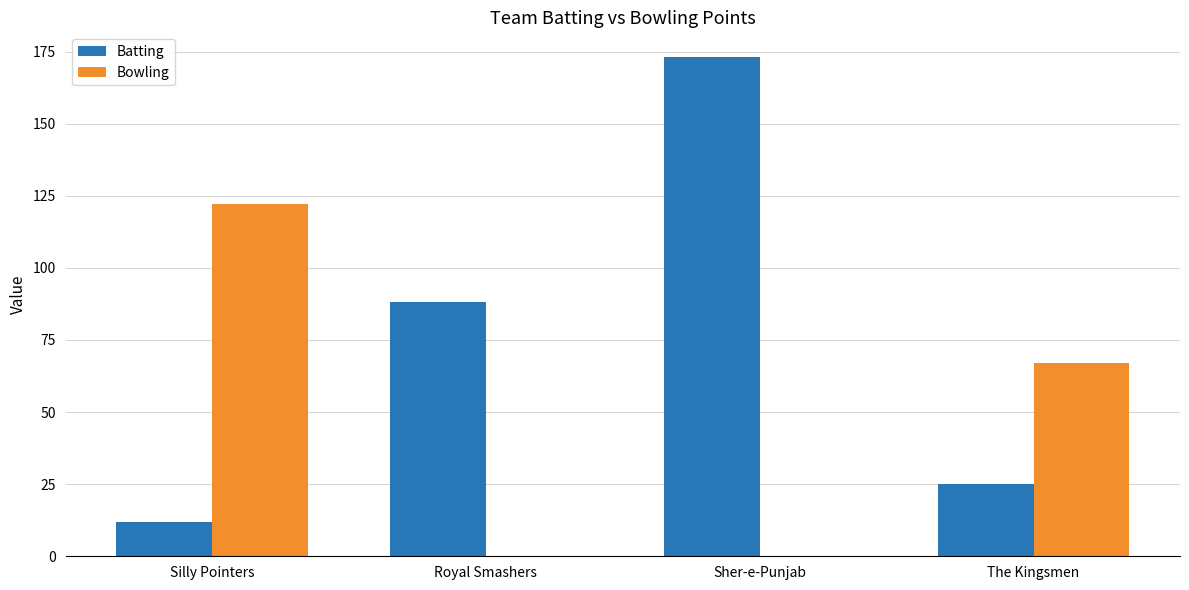

Reading left to right, extract all data points from this chart.

Batting: 12	88	173	25
Bowling: 122	0	0	67